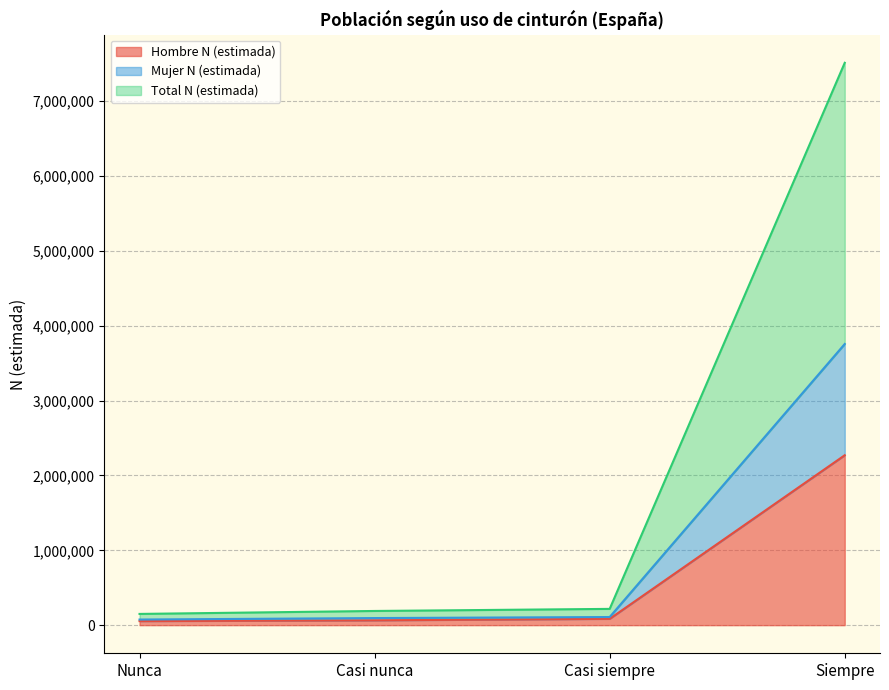

True or false: Hombre N (estimada) has more than 0 interior local peaks.

False